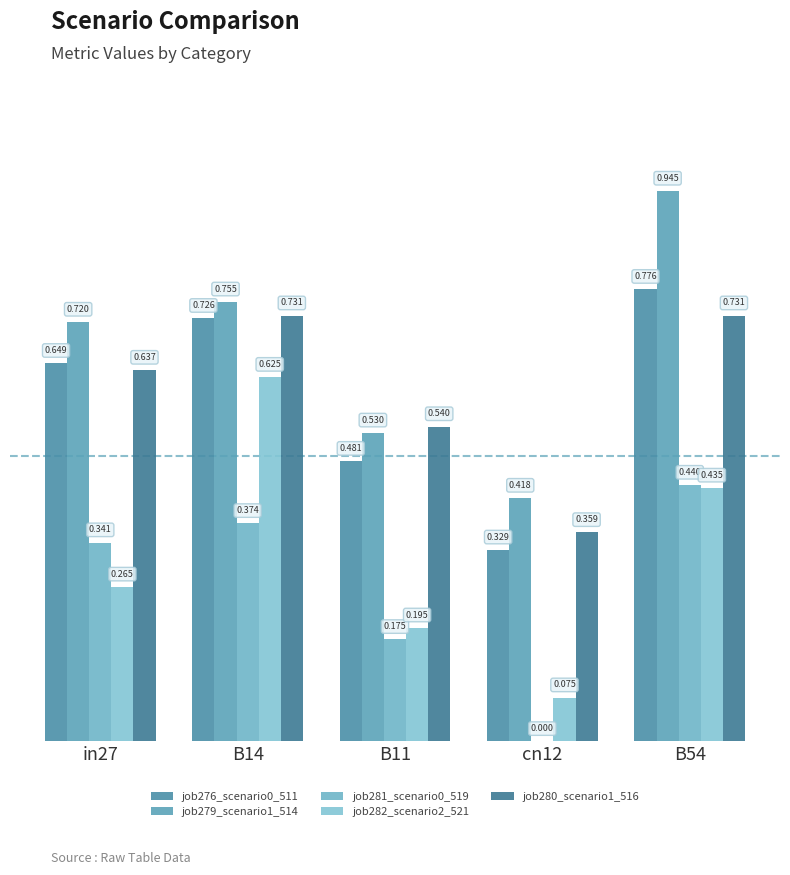

List the labels in order of job281_scenario0_519 value, smallest first.

cn12, B11, in27, B14, B54